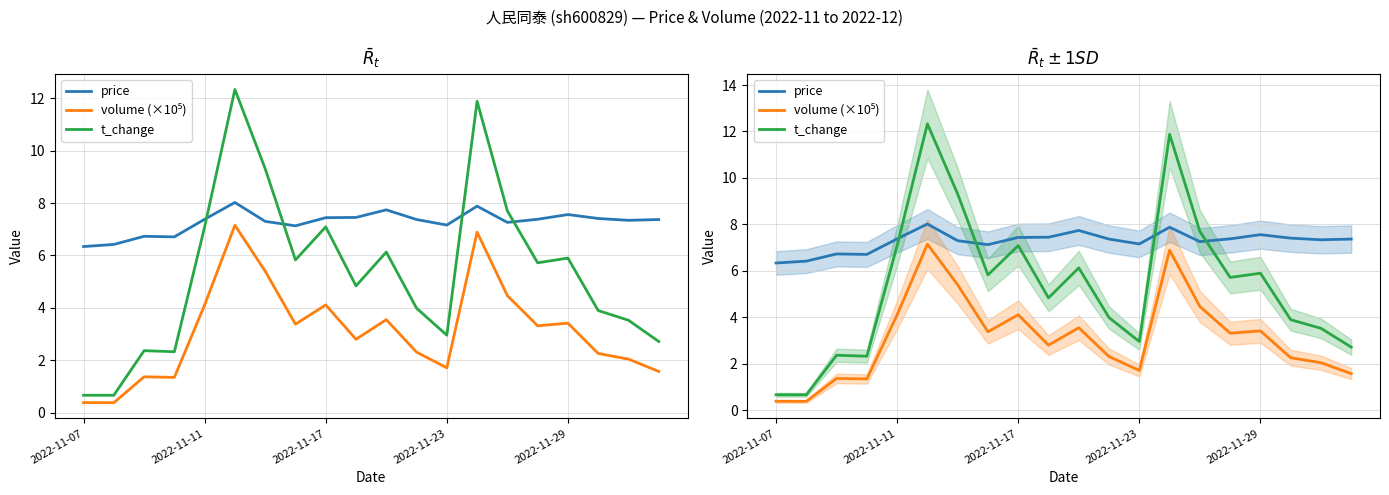

Reading left to right, list all the values displayed in this chart.

price: 6.3	6.4	6.7	6.7	7.4	8.0	7.3	7.1	7.4	7.5	7.7	7.4	7.2	7.9	7.3	7.4	7.6	7.4	7.3	7.4
volume (×10⁵): 0.4	0.4	1.4	1.4	4.1	7.2	5.4	3.4	4.1	2.8	3.6	2.3	1.7	6.9	4.5	3.3	3.4	2.3	2.0	1.6
t_change: 0.7	0.7	2.4	2.3	7.1	12.3	9.3	5.8	7.1	4.8	6.1	4.0	3.0	11.9	7.7	5.7	5.9	3.9	3.5	2.7